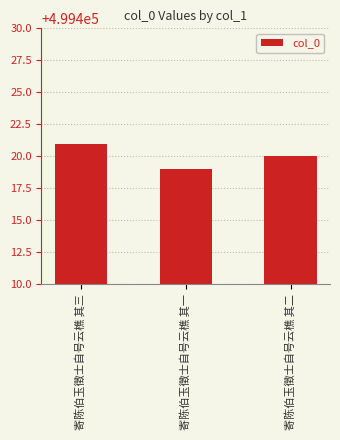

Rank the categories by value from lowest to highest.

寄陈伯玉徵士自号云樵 其一, 寄陈伯玉徵士自号云樵 其二, 寄陈伯玉徵士自号云樵 其三